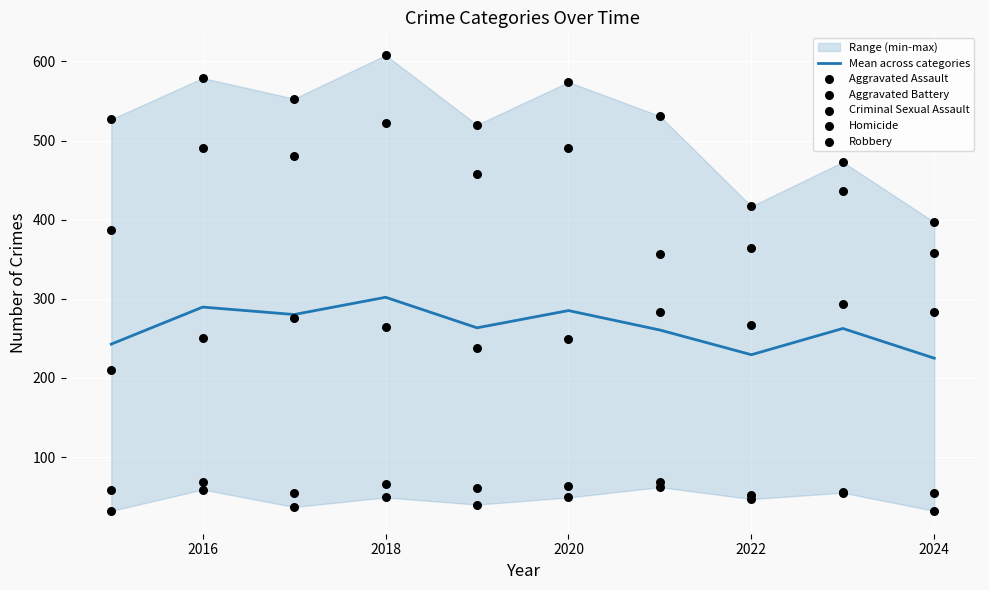

Which series contains the highest Y value?

Robbery